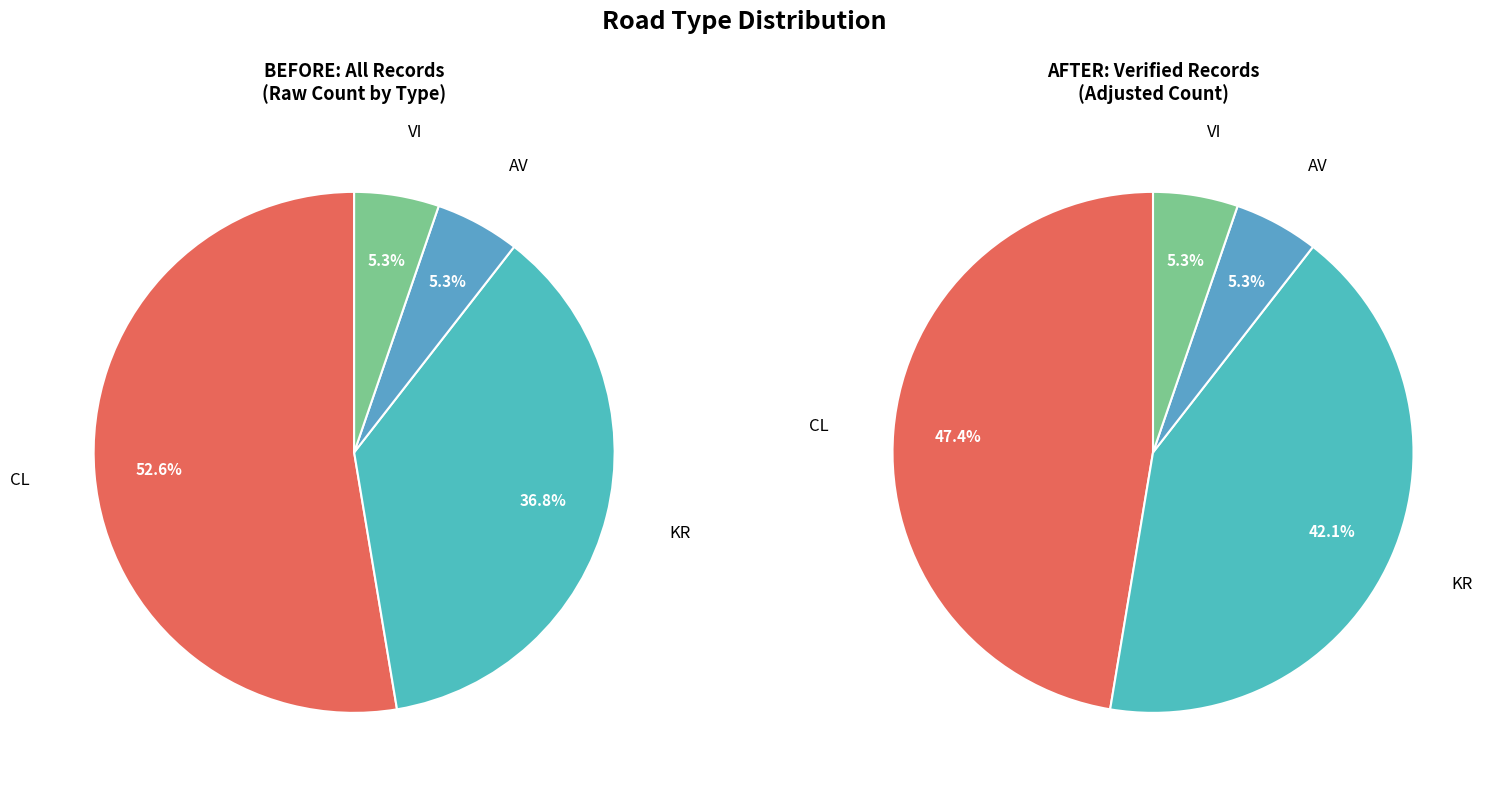

To the nearest percent, what percentage of the pie is KR?

37%